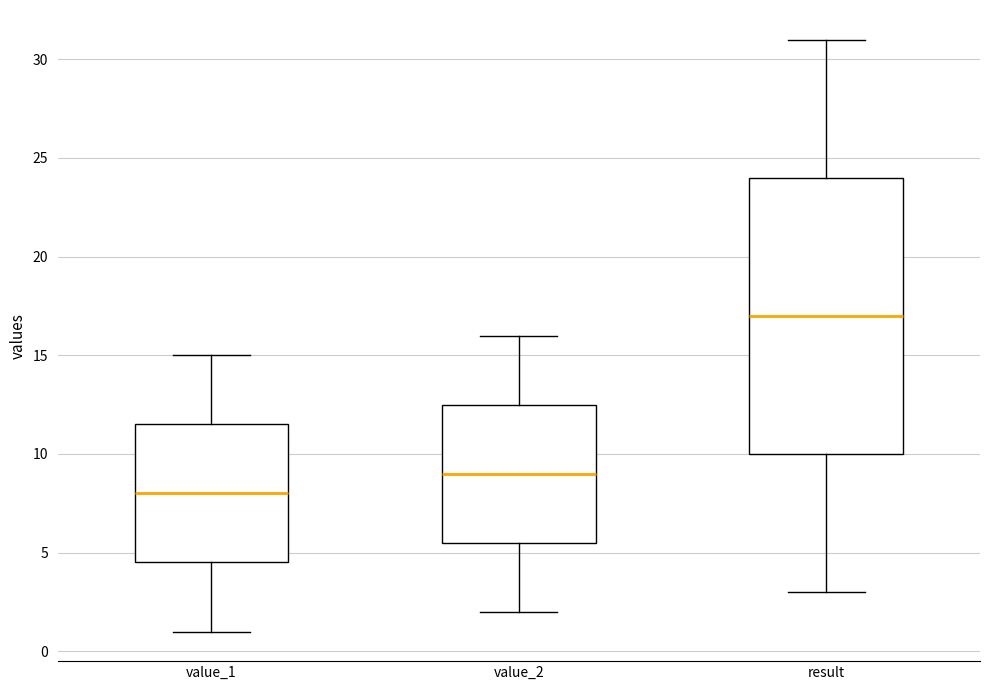

Reading left to right, transcribe this box plot: for each box, give where its median line is, the range the box spans, and where its two whiskers end, as read against the y-axis. The values are not printed on the chart, so give them approximately, as read against the axis.

value_1: median 8.0, box 4.5 to 11.5, whiskers 1.0 to 15.0
value_2: median 9.0, box 5.5 to 12.5, whiskers 2.0 to 16.0
result: median 17.0, box 10.0 to 24.0, whiskers 3.0 to 31.0